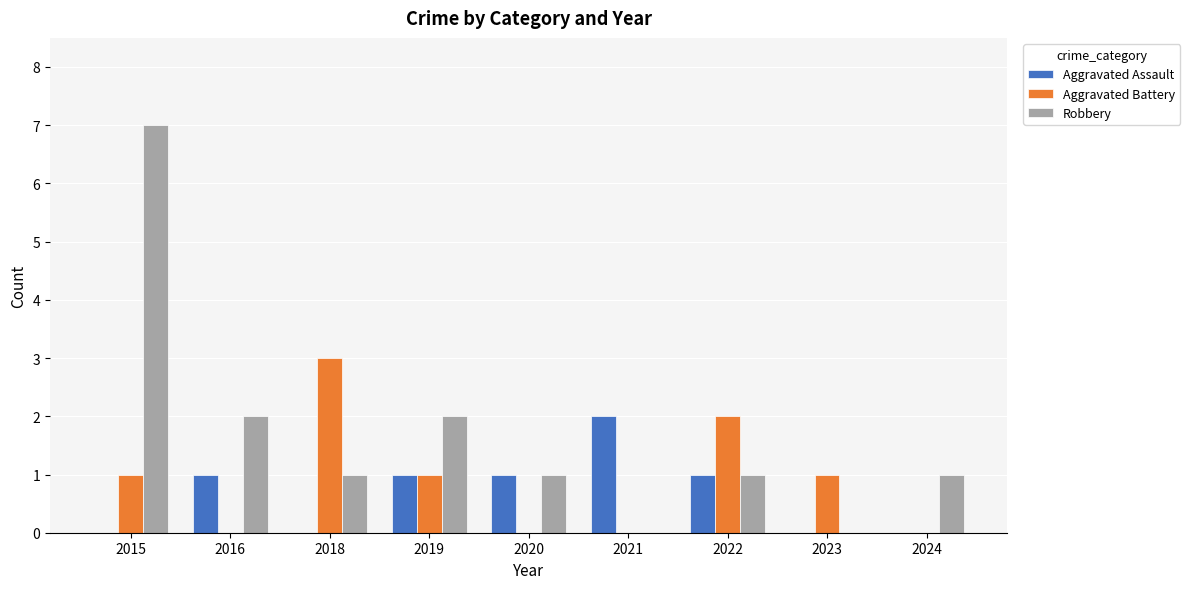

The Robbery series shows 5 at 2015. True or false?

False